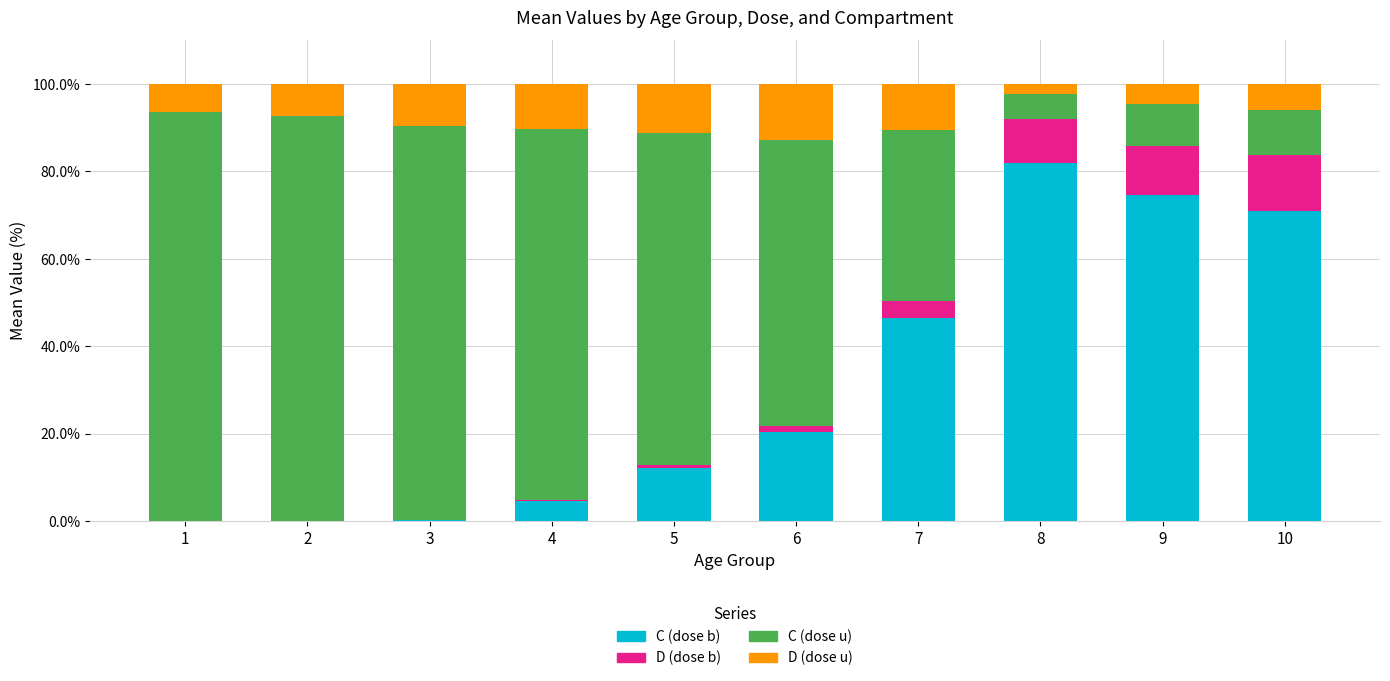

Count the number of categories in the chart.

10